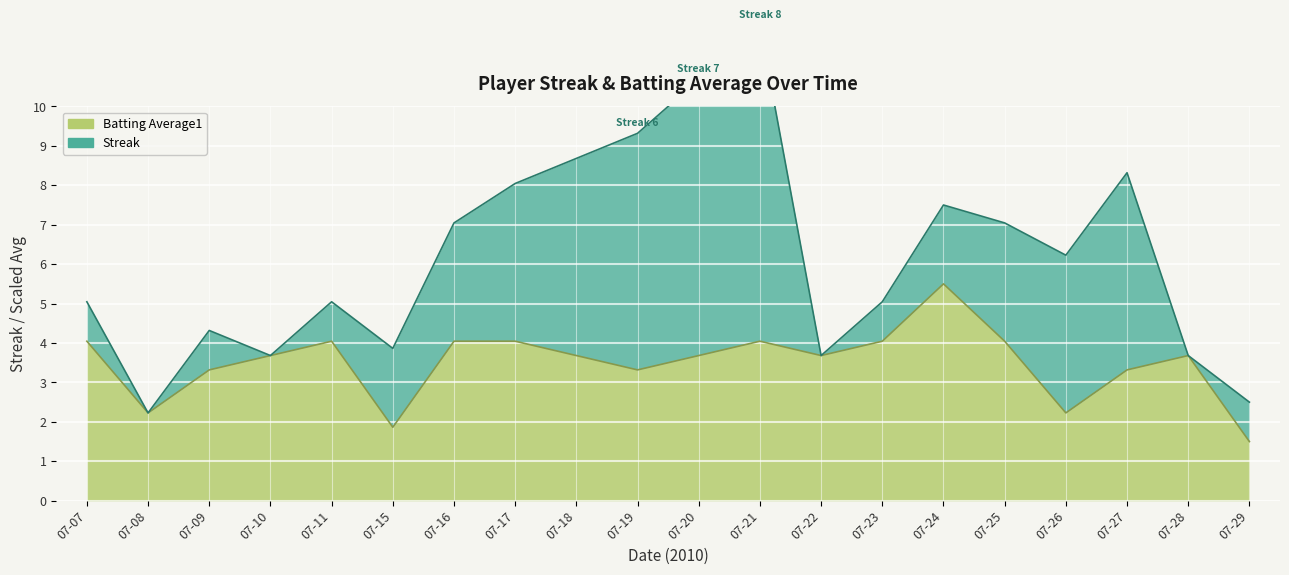

What is the change in value from 07-17 to 07-26?

-1.8